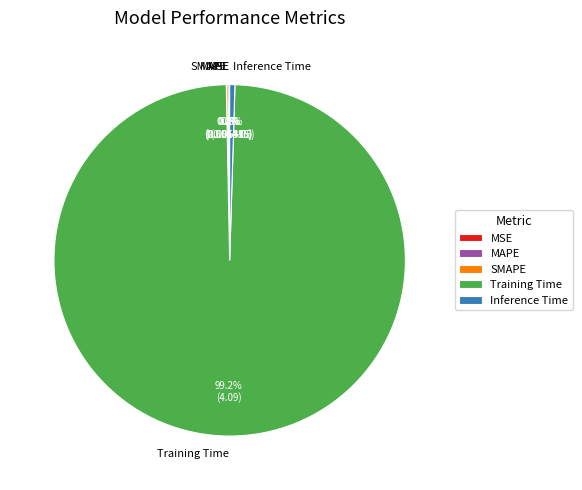

To the nearest percent, what is the average slice percentage?

20%